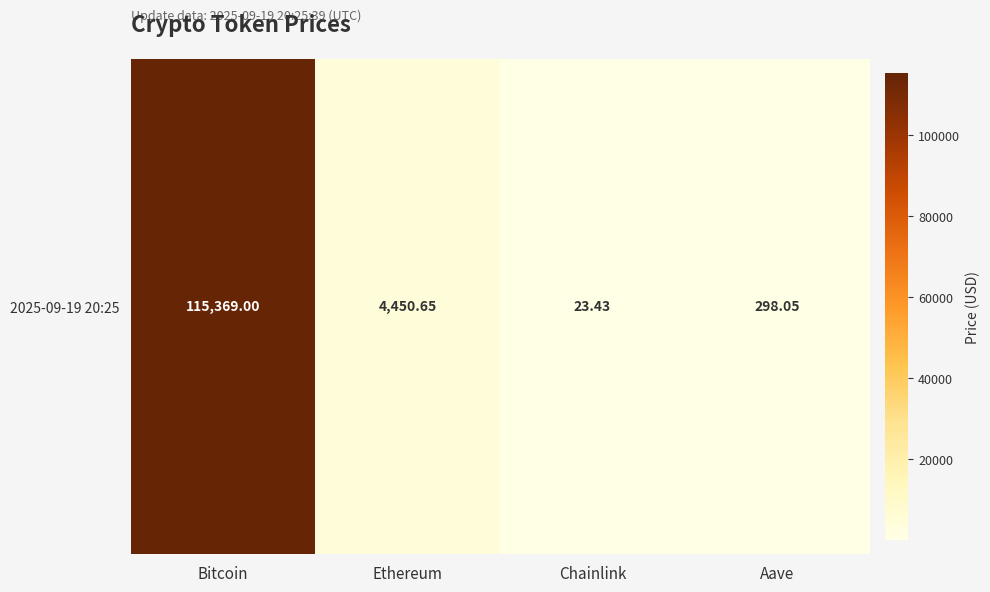

The value at Aave is 203.7. True or false?

False